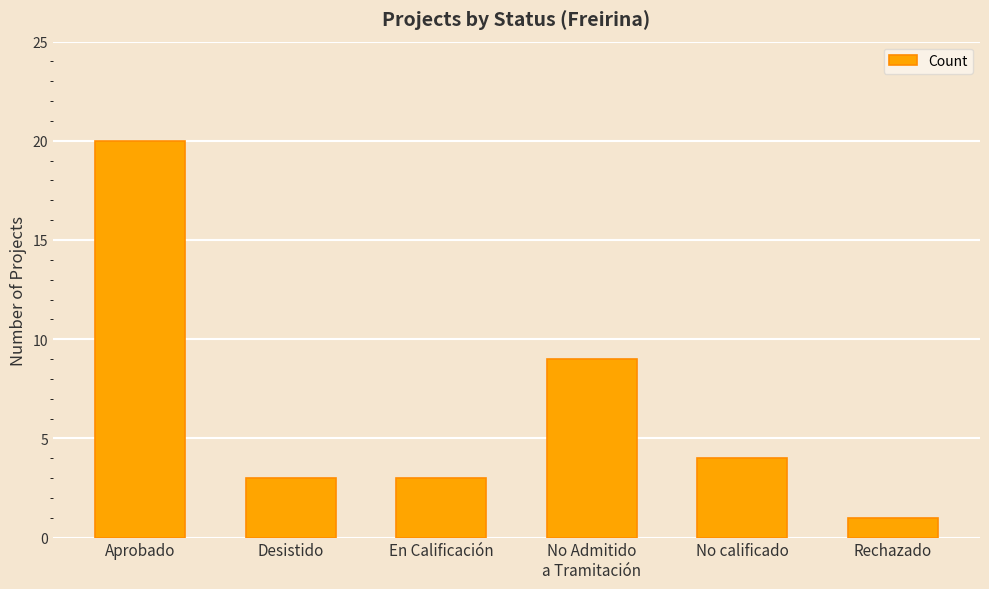

At which label does the data first exceed 4?

Aprobado